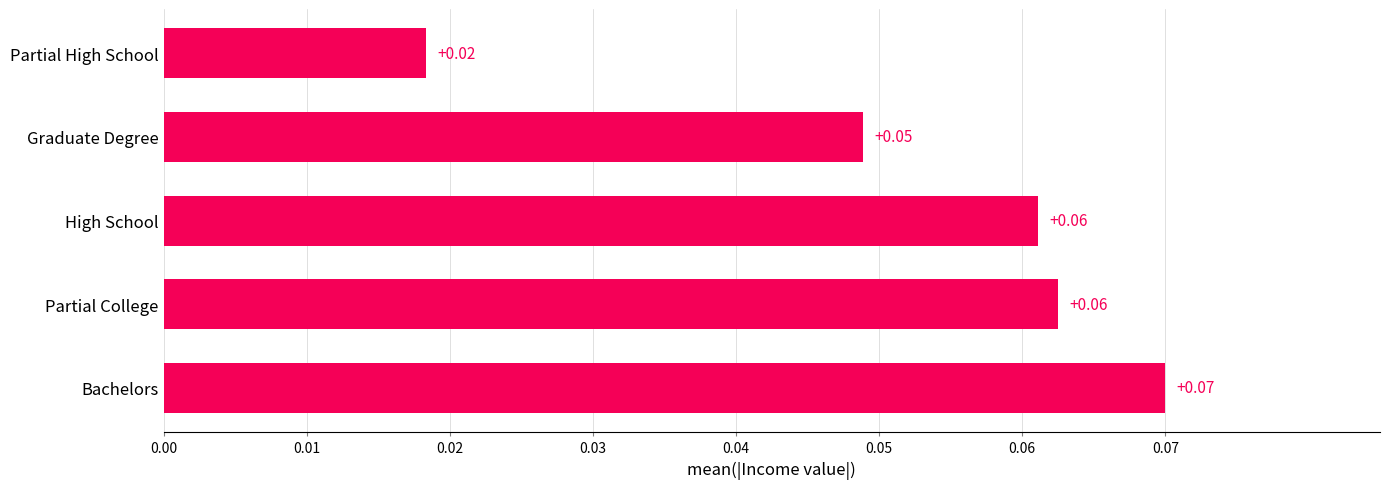

Which label corresponds to the smallest value in the chart?

Partial High School